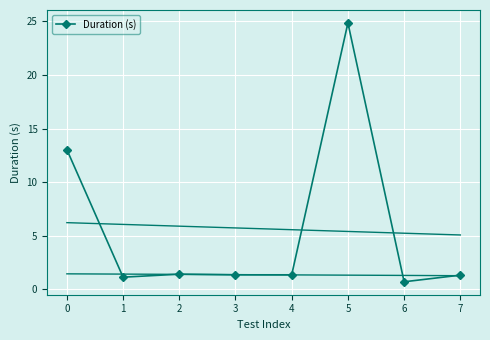

What is the value of the 1st point from the left?

13.0